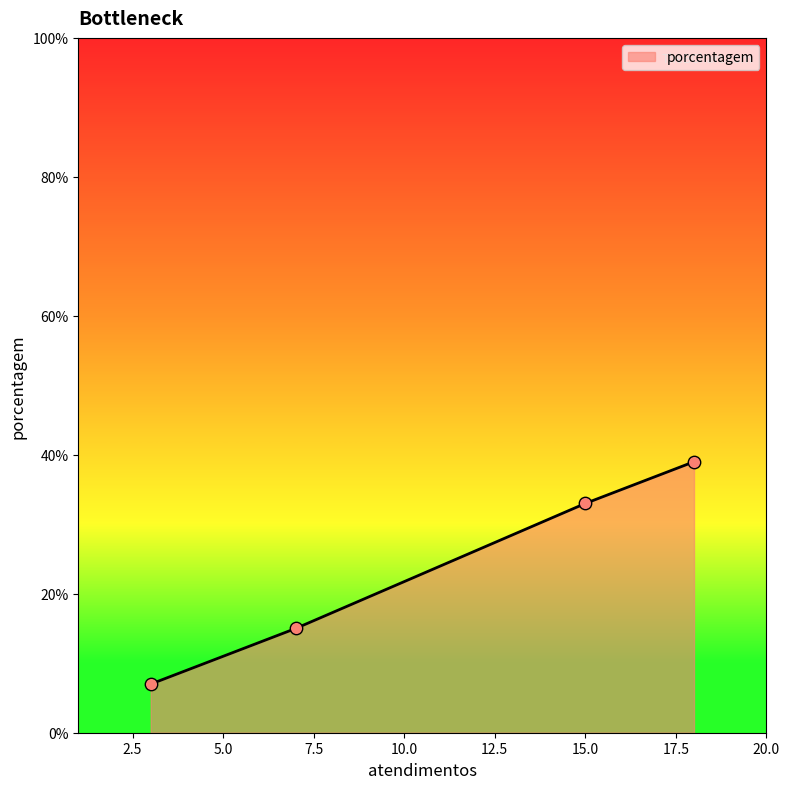

What is the greatest value displayed?

39